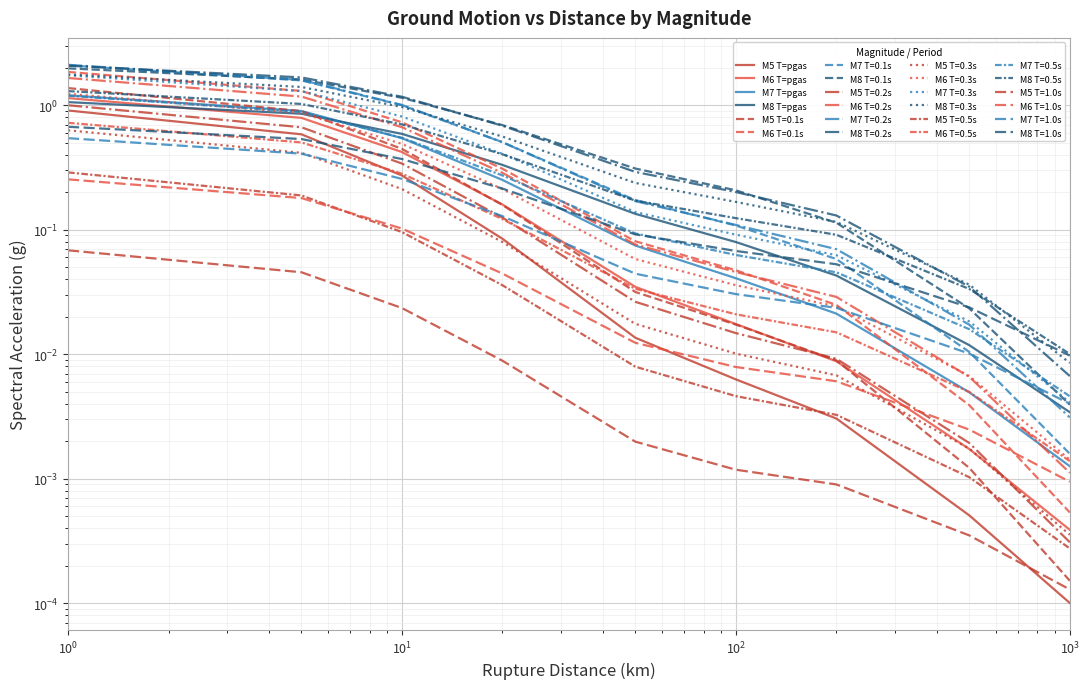

Is it true that M8 T=pgas equals 0.2 at $\mathdefault{10^{3}}$?

False